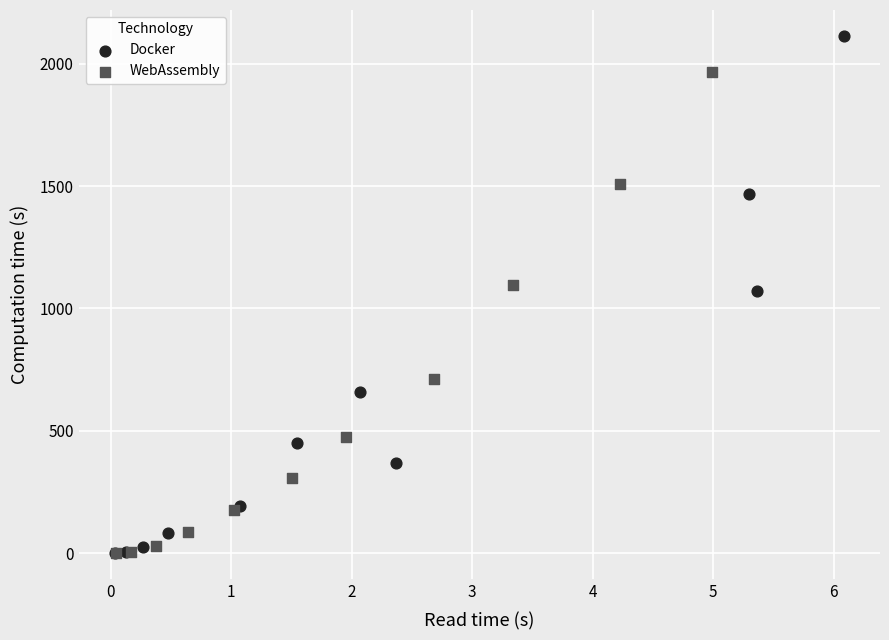

Which series contains the highest Y value?

Docker